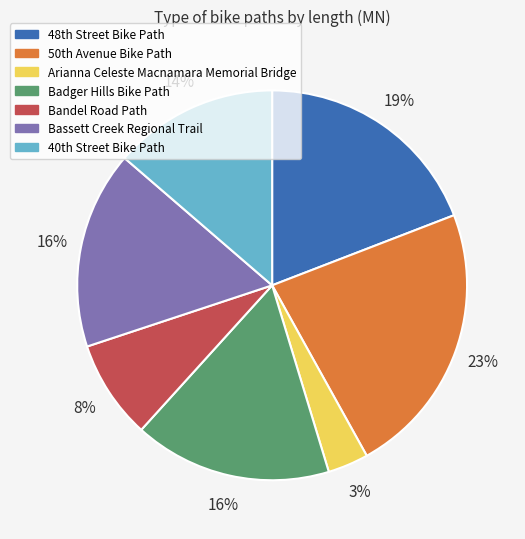

Count the number of slices in the pie.

7